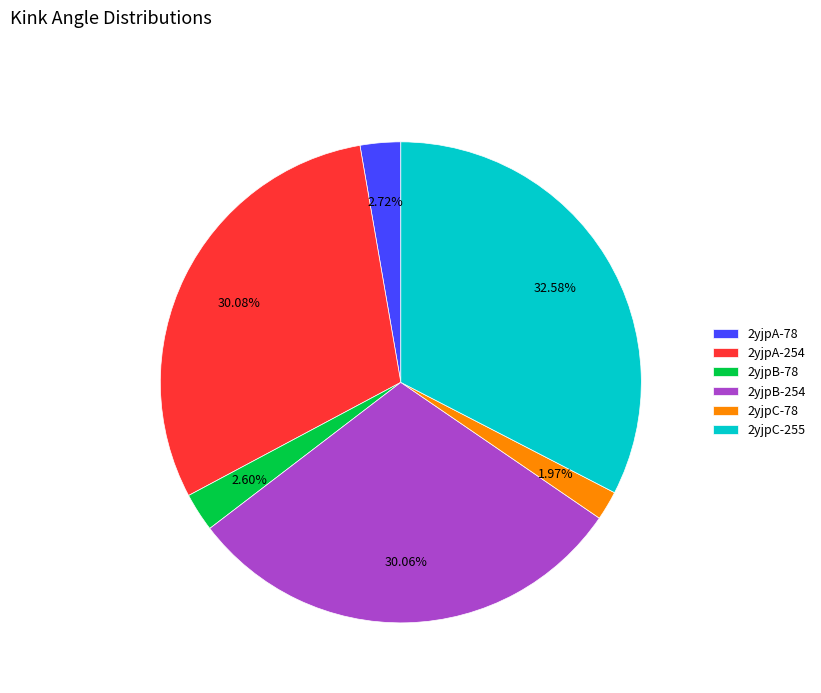

How many slices are in this pie chart?

6